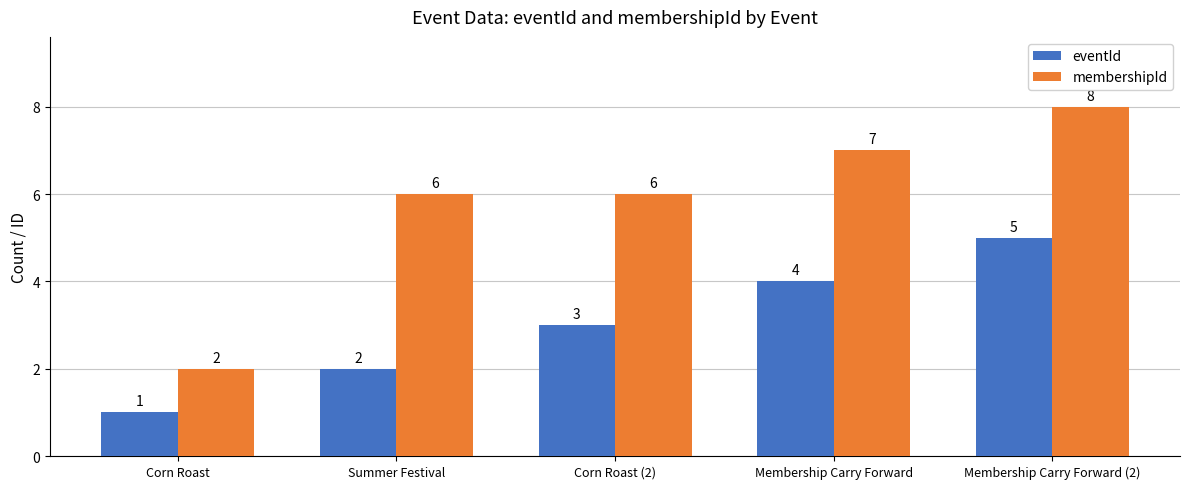

What position from the left is Corn Roast (2)?

3